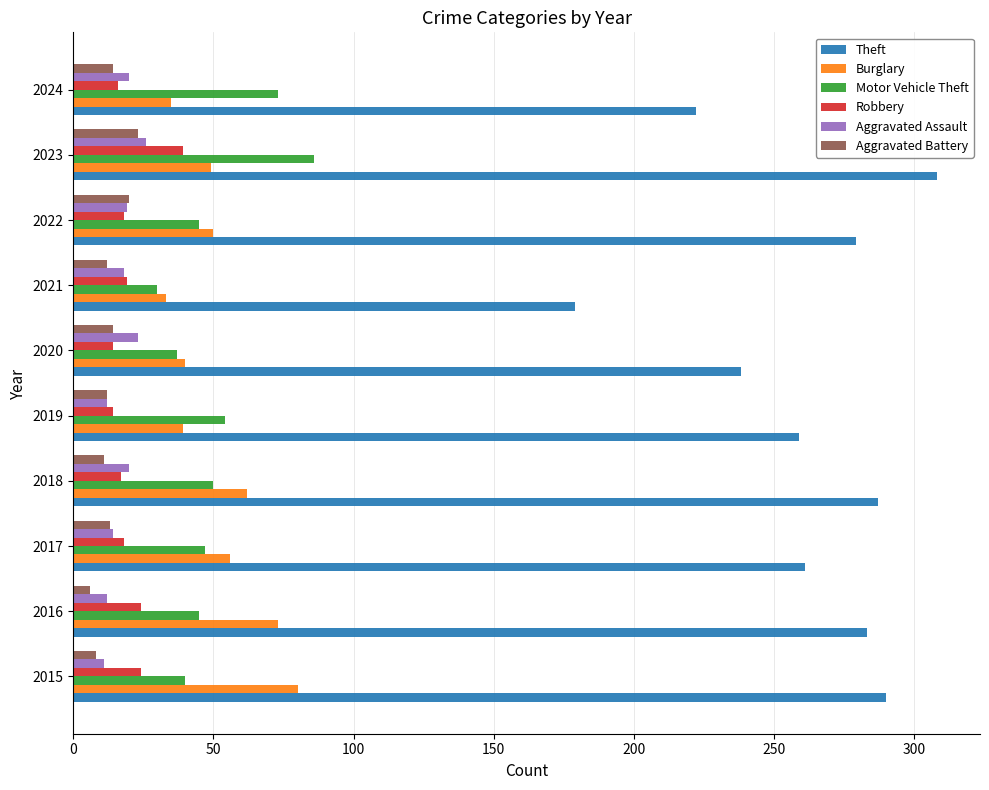

What is the maximum value for Theft?

308